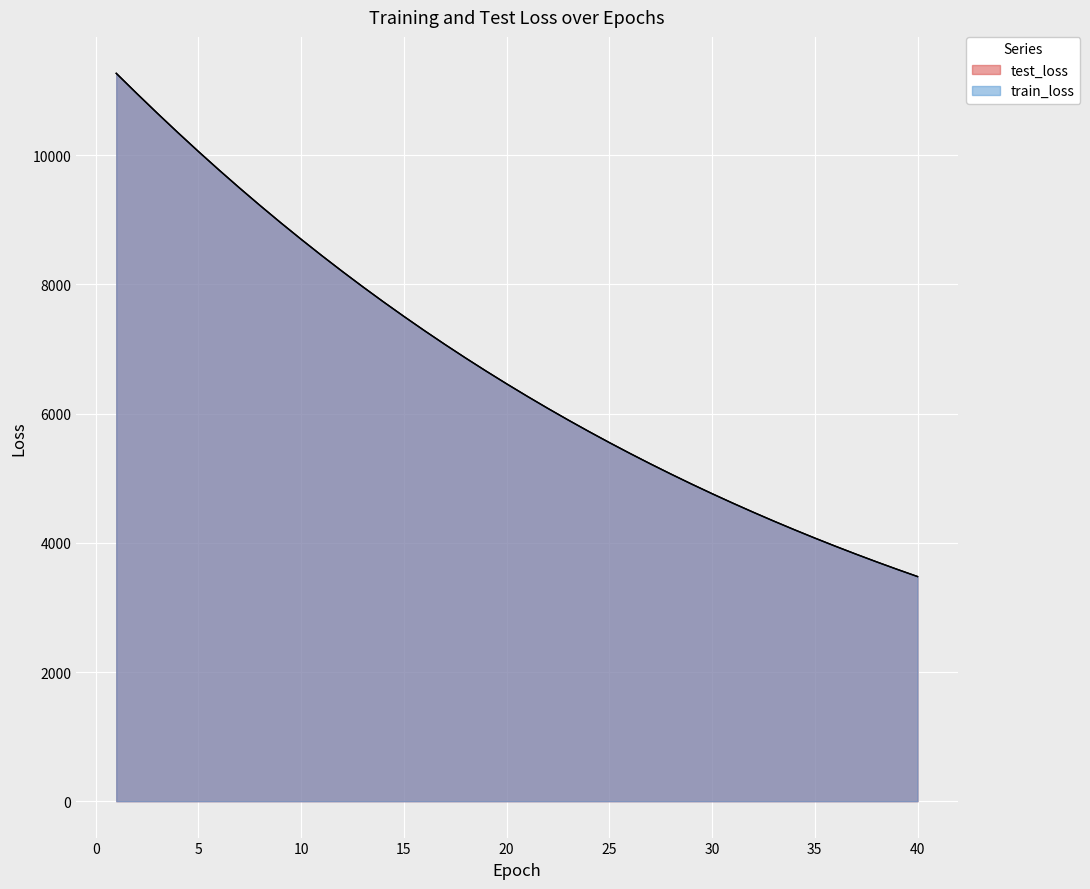

What is the sum of the train_loss values at 15 and 30?

12265.4